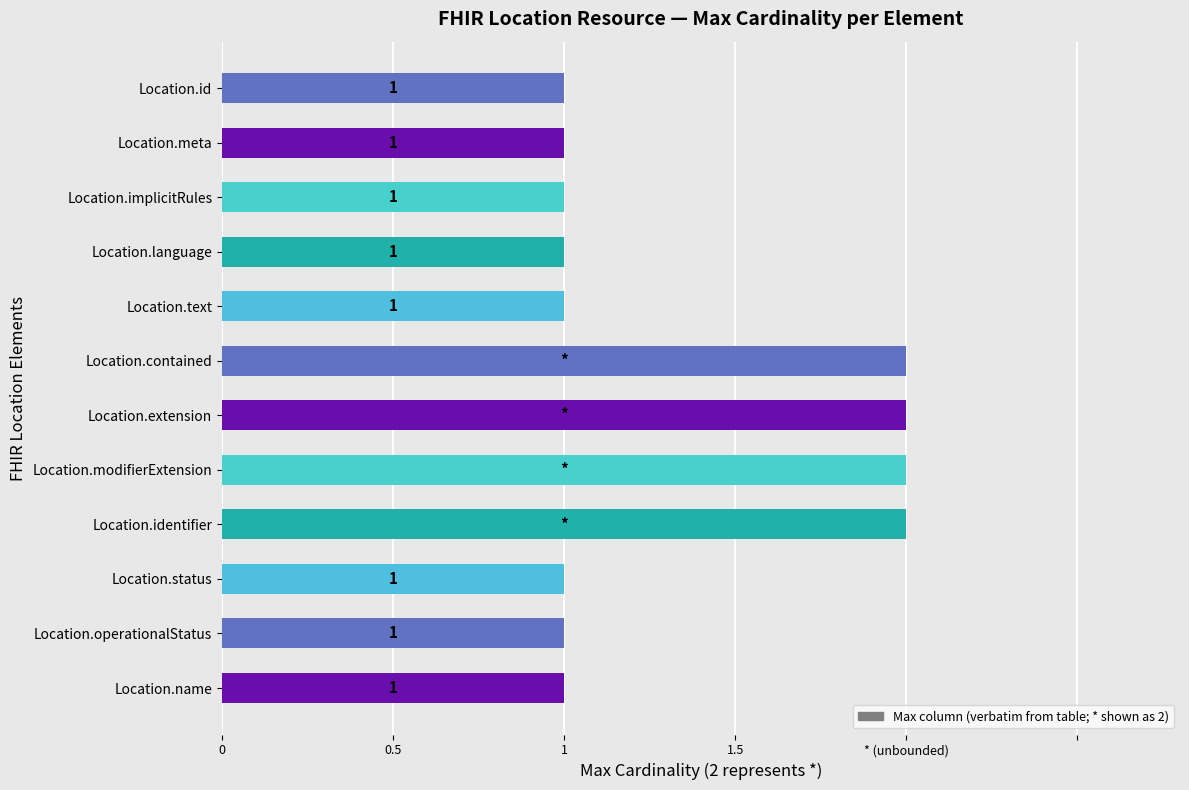

How many bars are there in total?

12